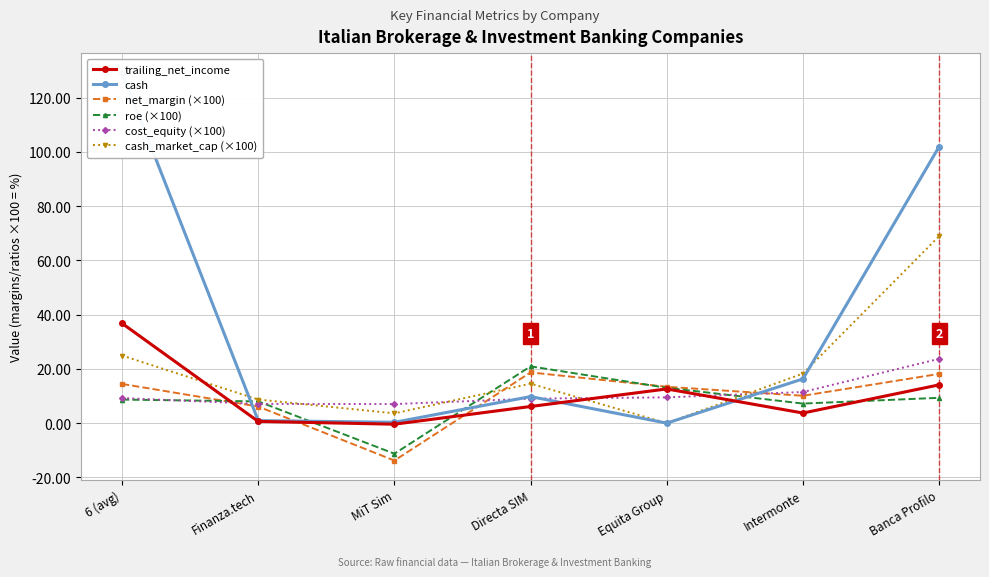

Between which two adjacent categories do trailing_net_income and cost_equity (×100) first intersect?

6 (avg) and Finanza.tech